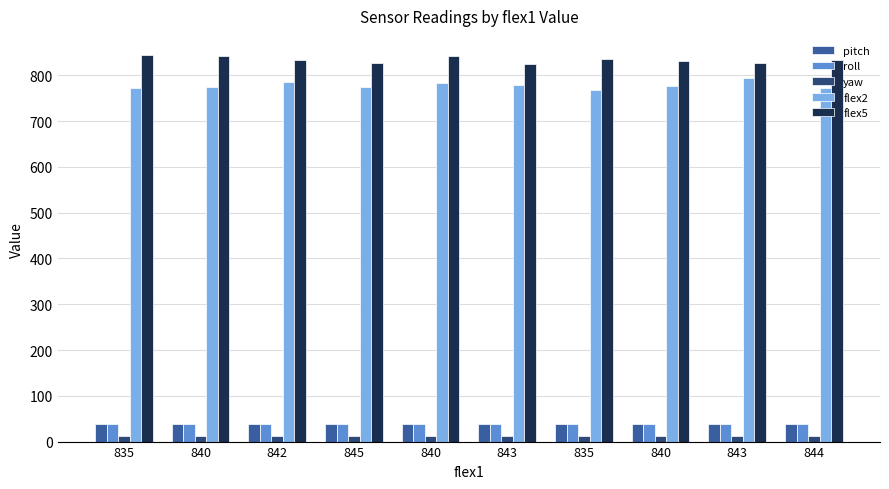

Are the bars grouped side by side (vs. stacked)?

Yes